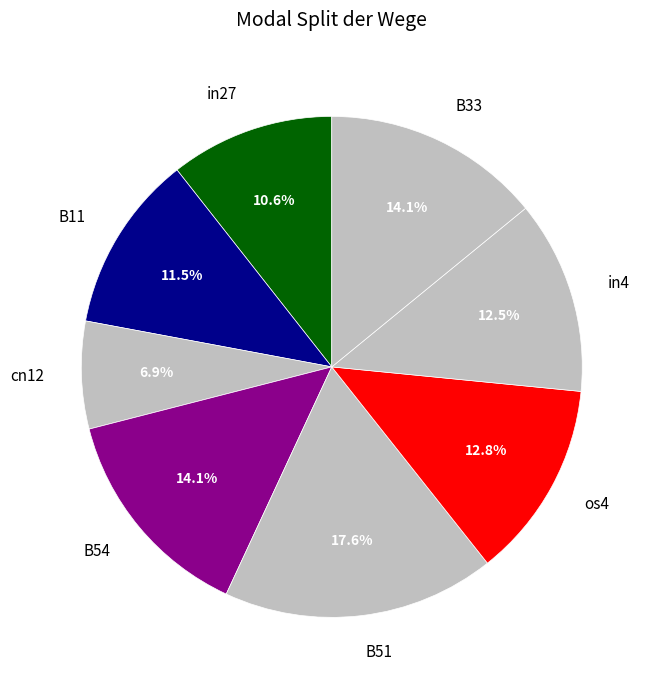

Between B51 and B11, which is larger?

B51